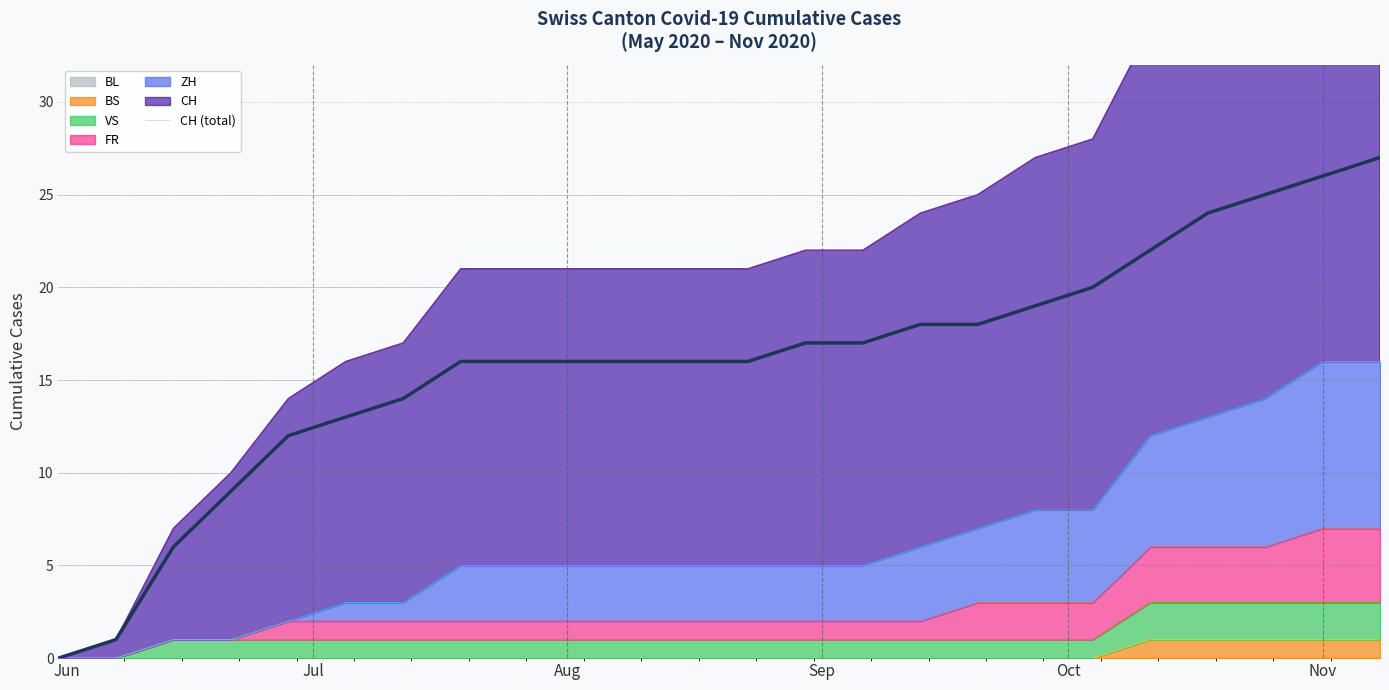

How many positive values are there?

23